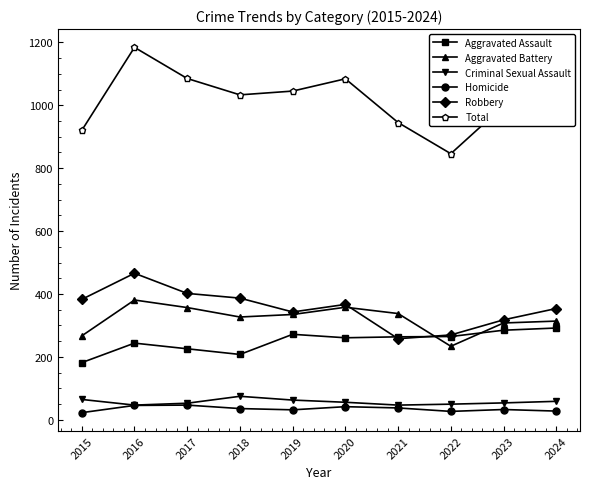

How many series are shown in this chart?

6